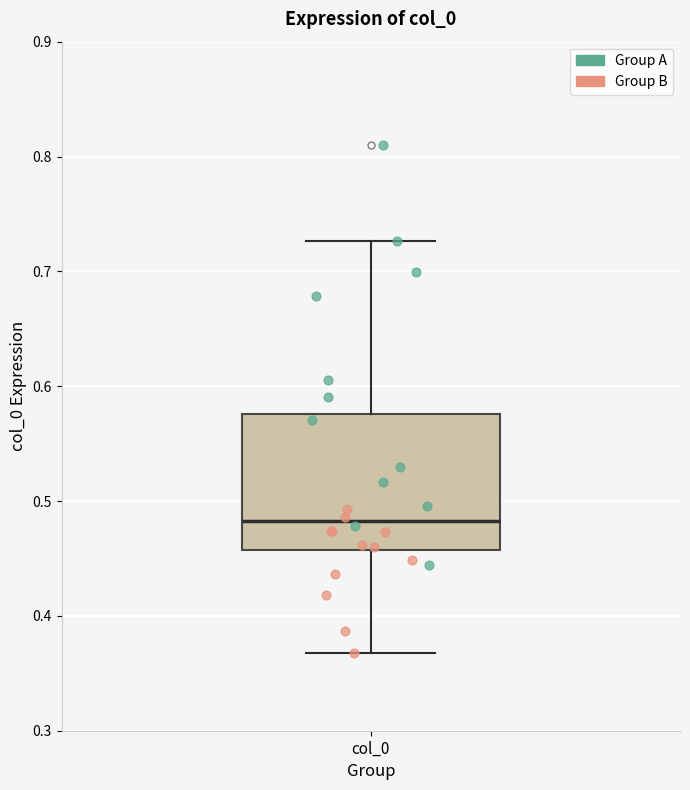

Read this box plot against the y-axis: the position of the median line, the range covered by the box, and the ends of both whiskers. The values are not printed on the chart, so give them approximately, as read against the axis.

median 0.48, box 0.46 to 0.58, whiskers 0.37 to 0.73